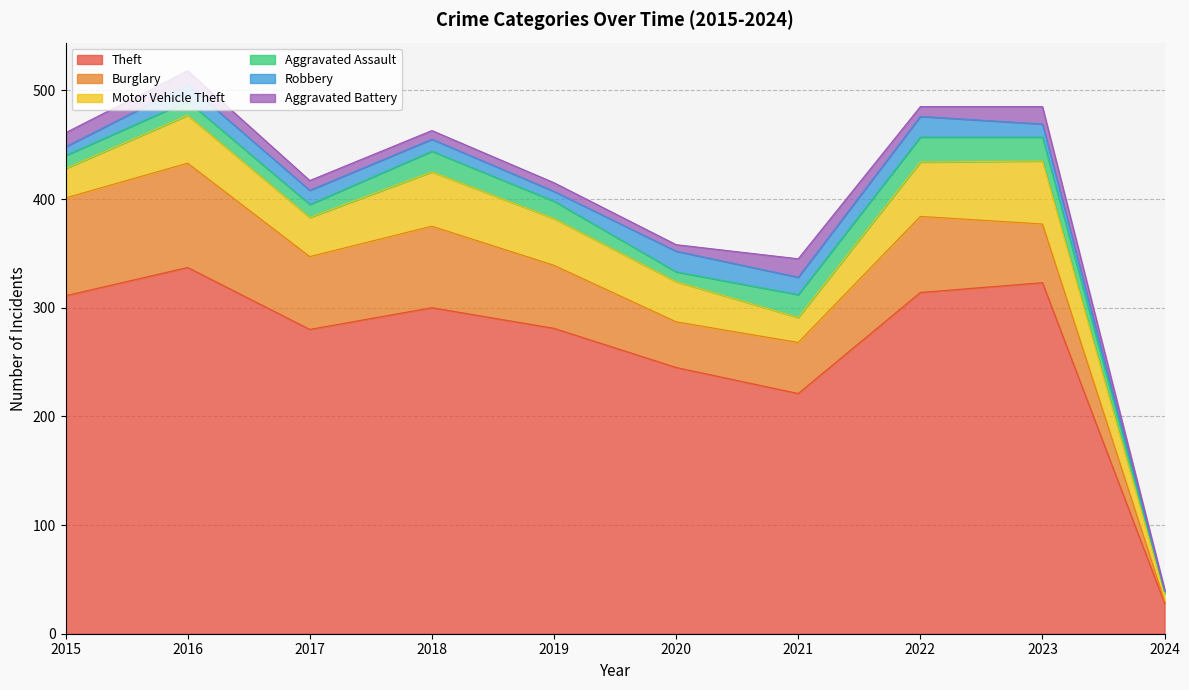

How many interior local peaks does the Aggravated Battery series have?

2